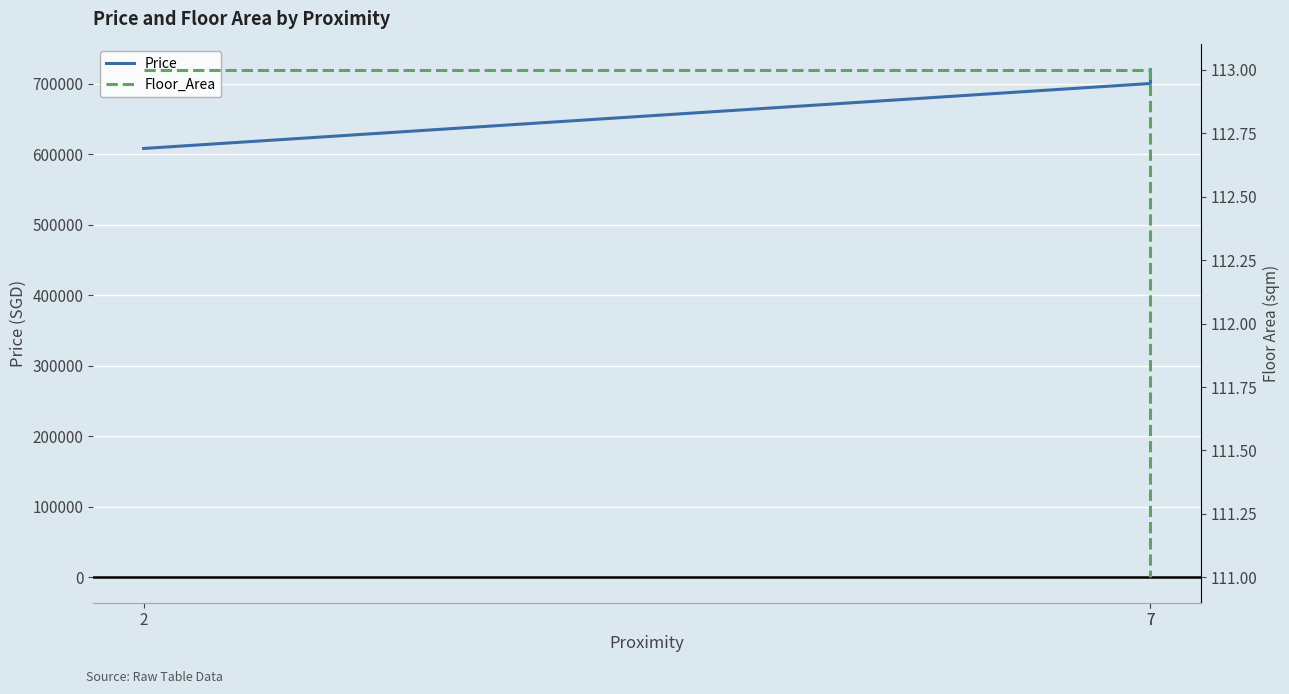

Which series has the largest total across all categories?

Price